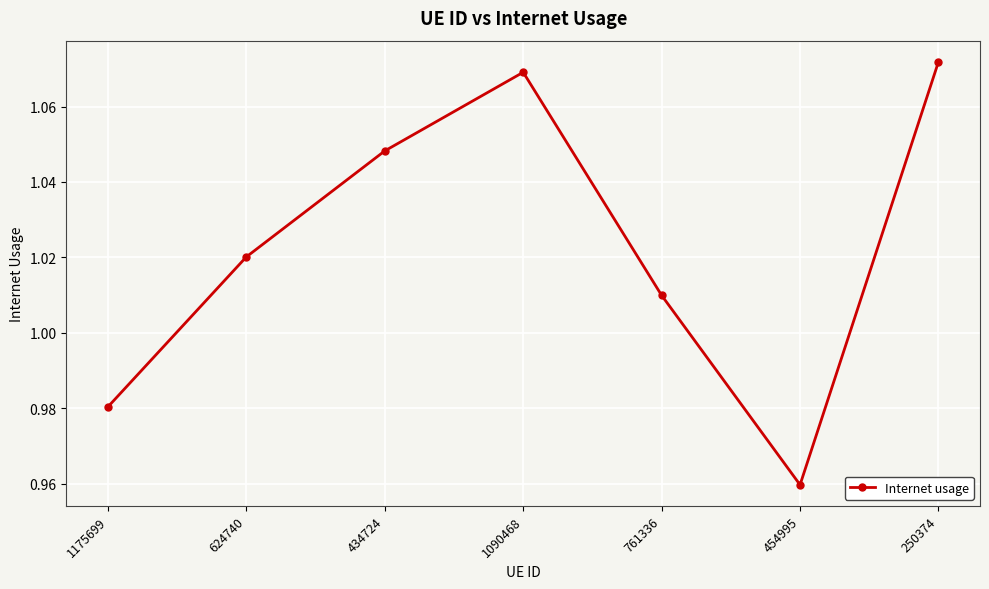

Where does the data first go above 1?

624740